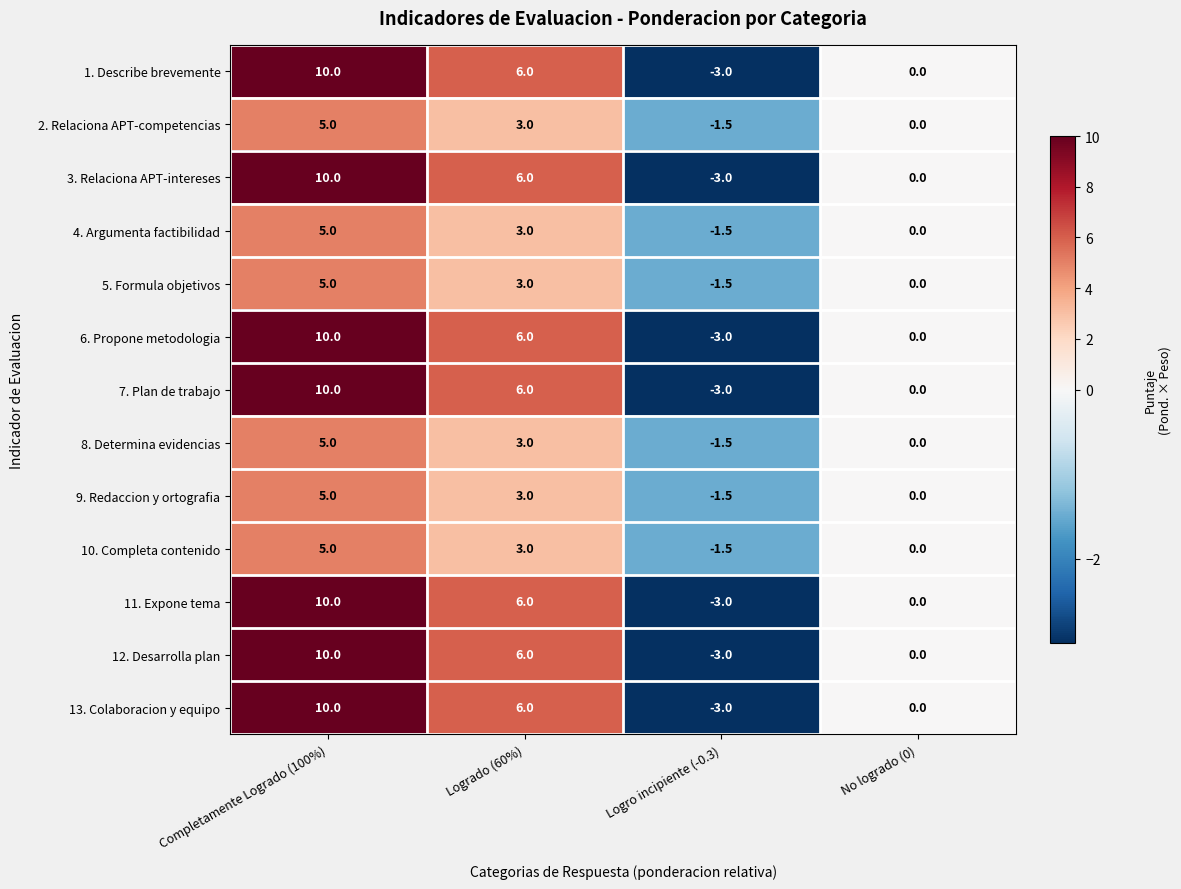

List the labels in order of 1. Describe brevemente value, smallest first.

Logro incipiente (-0.3), No logrado (0), Logrado (60%), Completamente Logrado (100%)